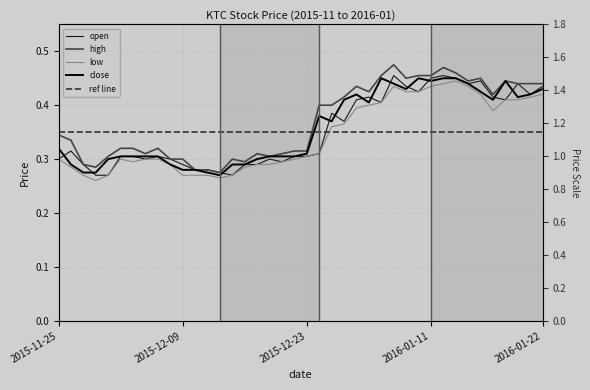

What is the maximum value for low?

0.4